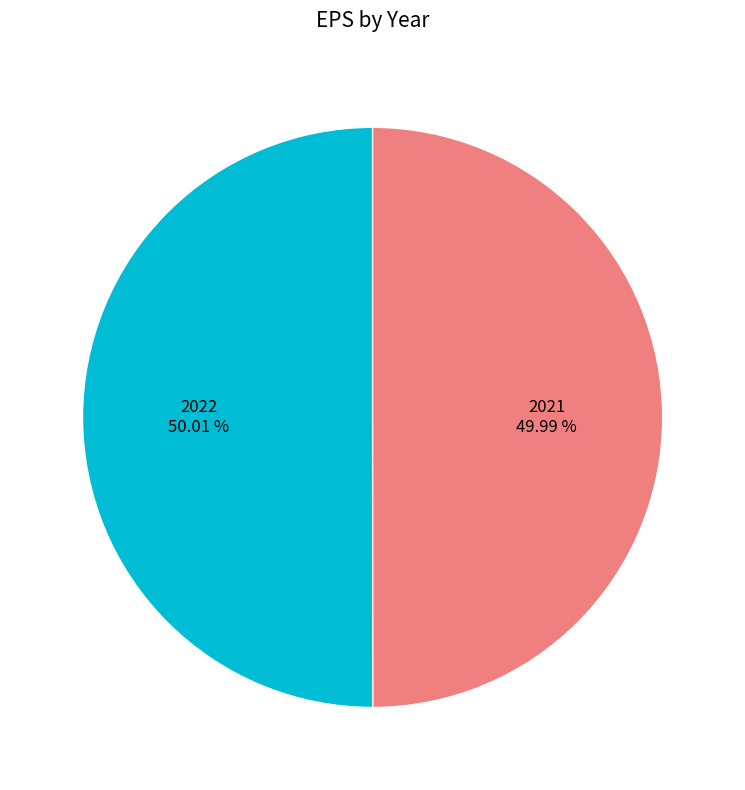

Approximately how many times larger is the value at 2022 compared to 2021?

1.0